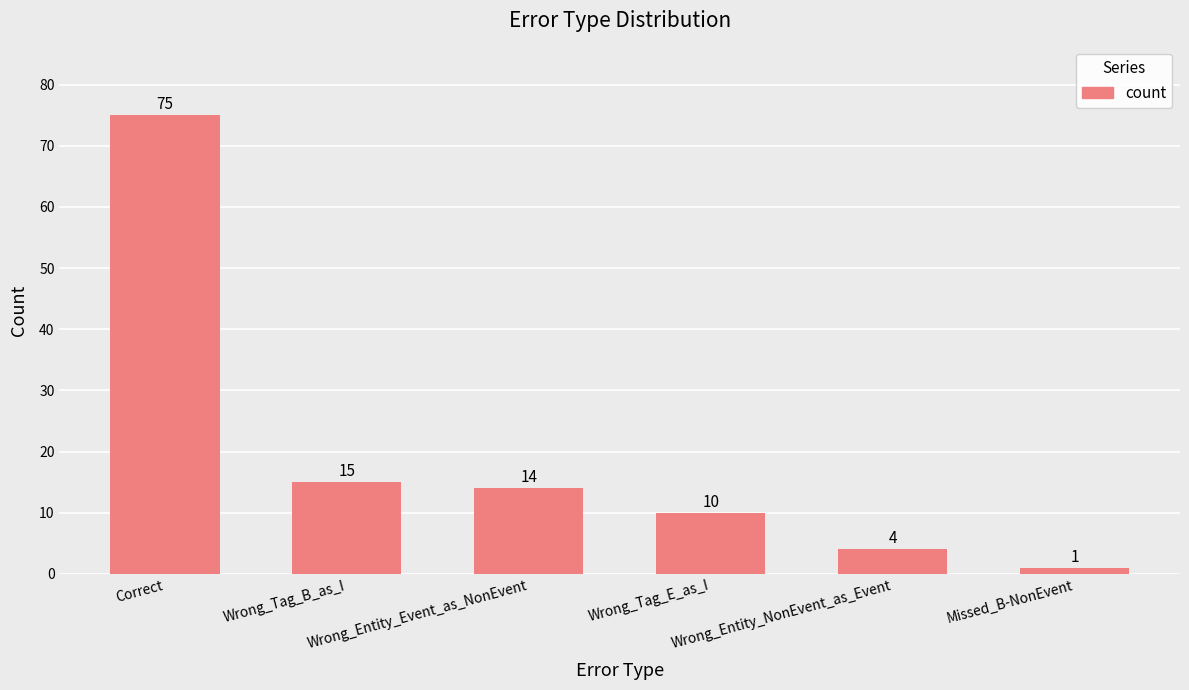

Which has a higher value, Wrong_Entity_NonEvent_as_Event or Wrong_Tag_E_as_I?

Wrong_Tag_E_as_I